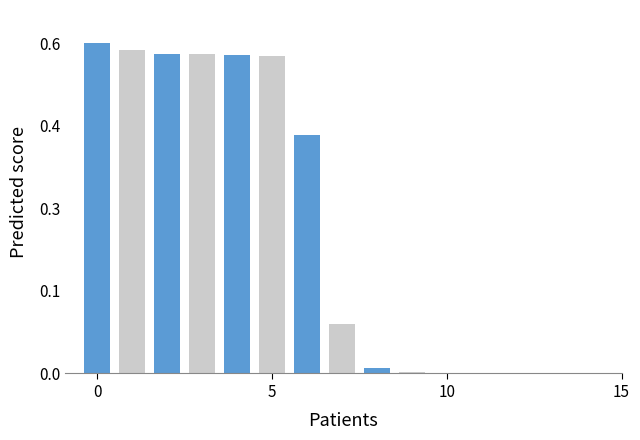

Are the bars horizontal?

No